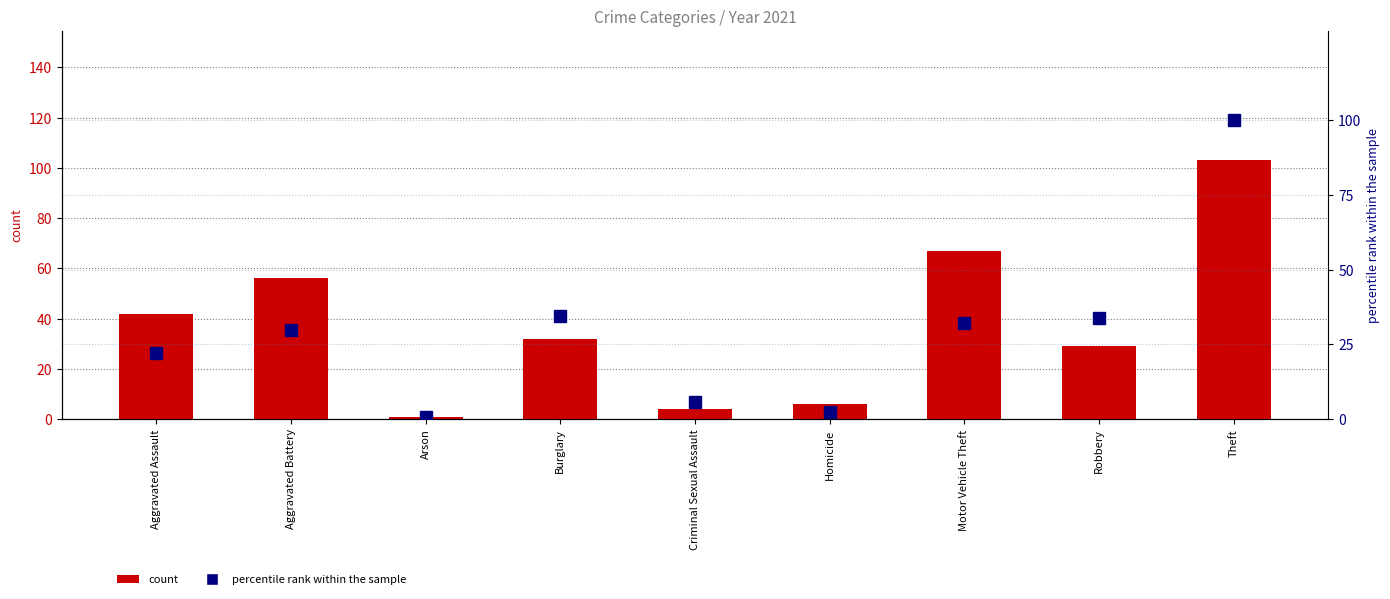

What is the total value across all series at Theft?

203.0